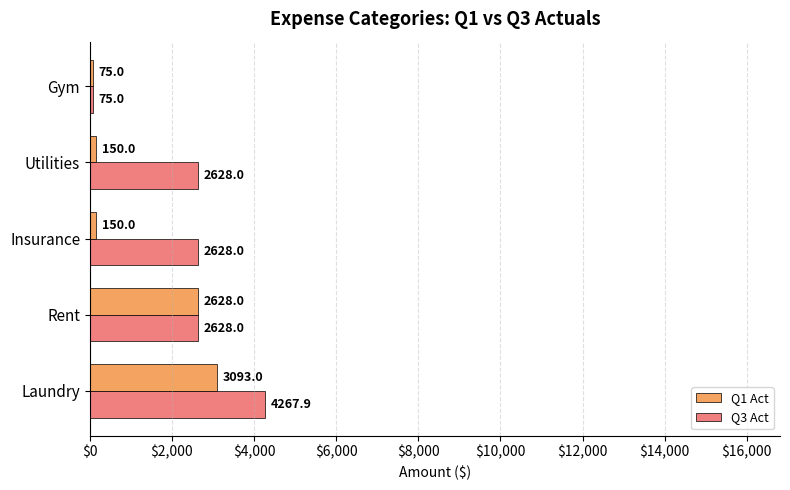

What is the approximate value of Q1 Act at Laundry?

3093.0